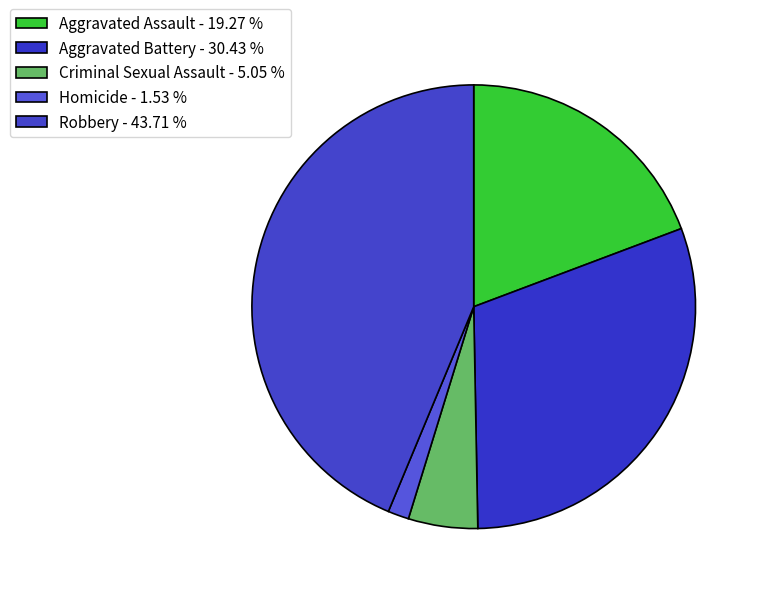

Rank the categories by value from highest to lowest.

Robbery, Aggravated Battery, Aggravated Assault, Criminal Sexual Assault, Homicide